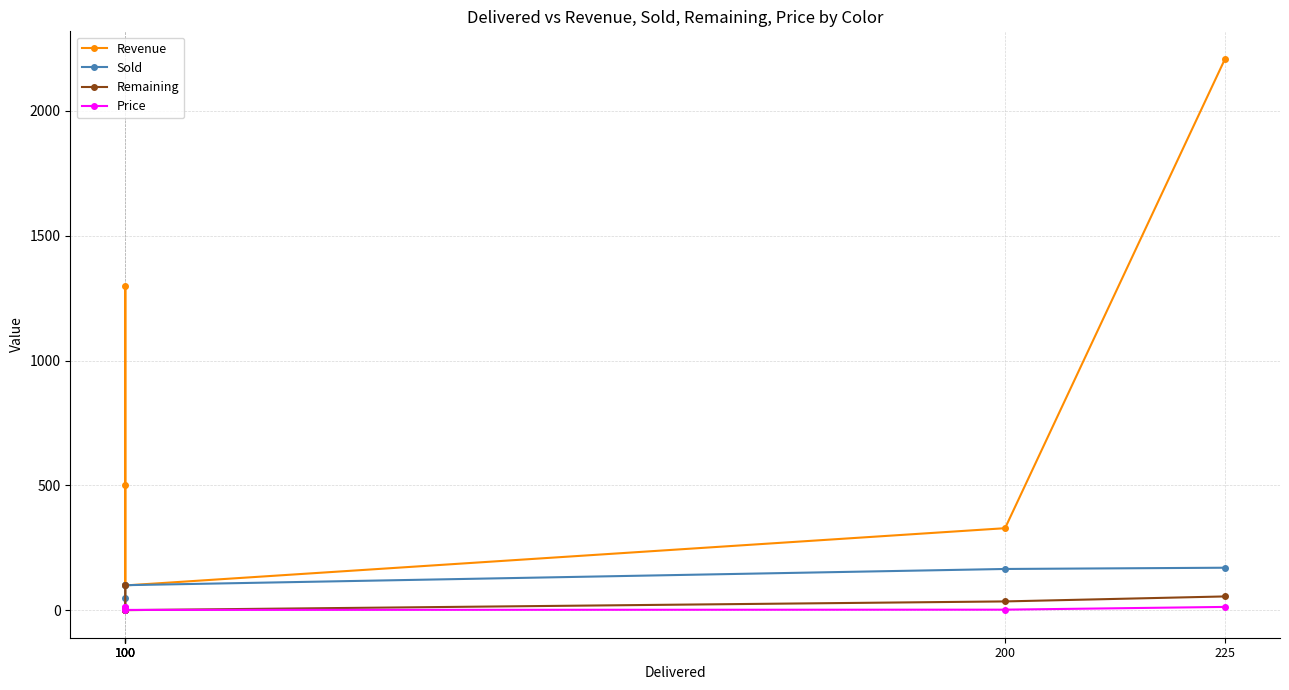

At 200, list the series in order from largest to smallest.

Revenue, Sold, Remaining, Price